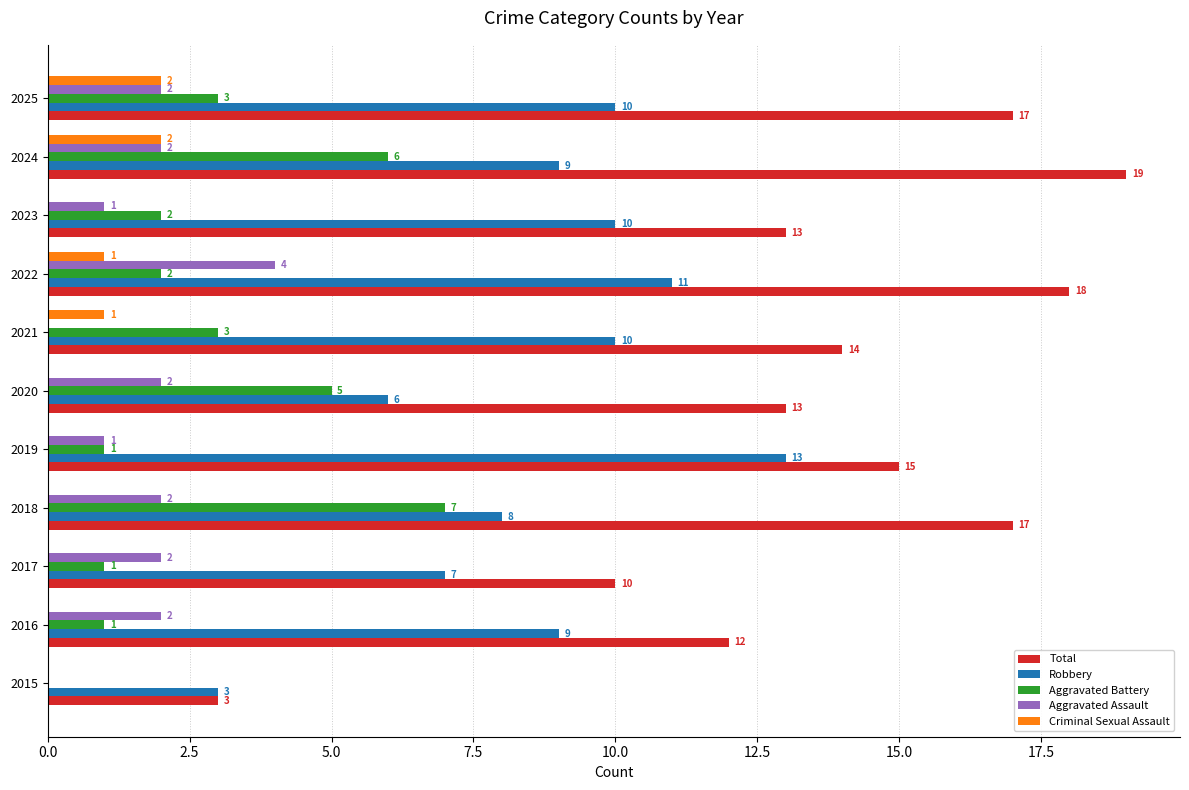

What is the greatest value displayed?

19